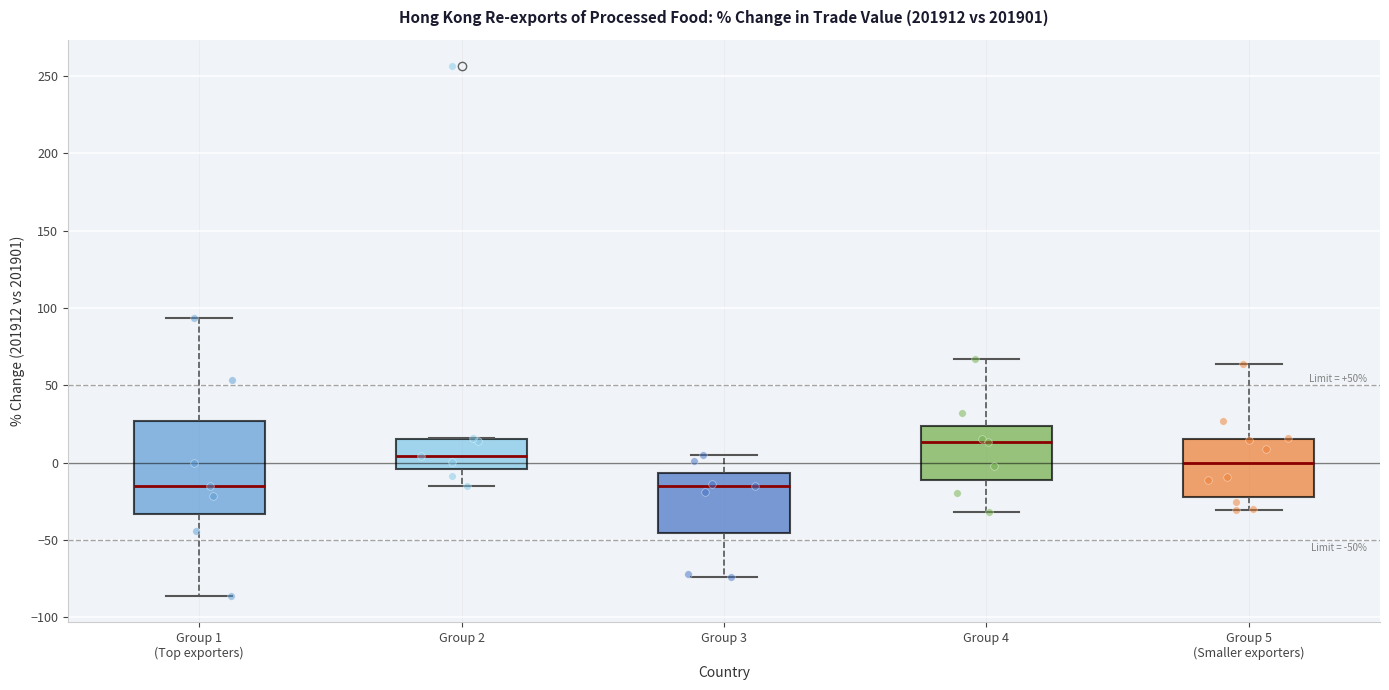

Comparing the boxes themselves (not the whiskers), which one is the tallest?

Group 1 (Top exporters)